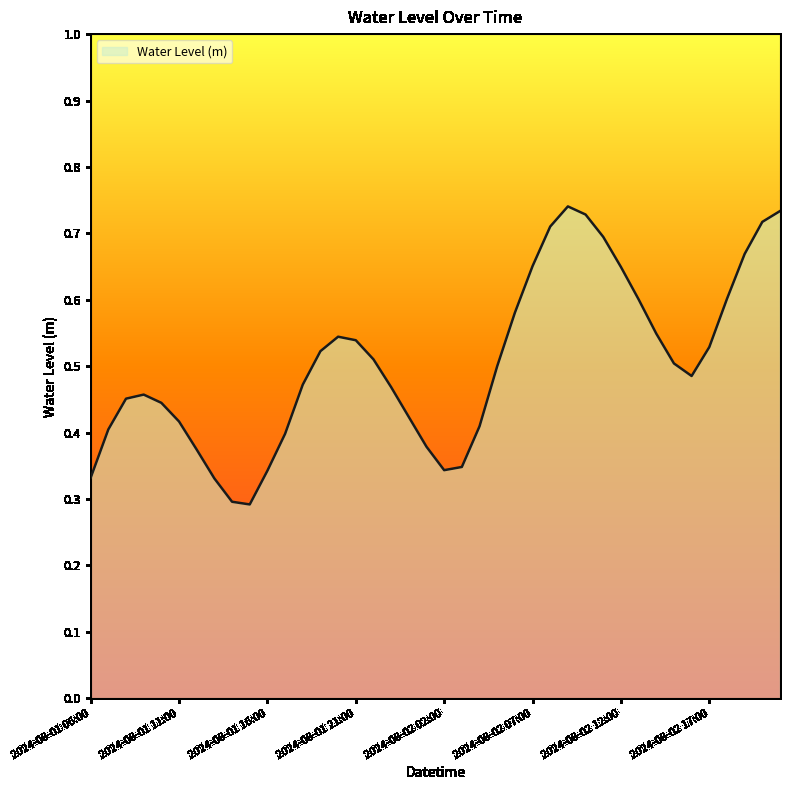

What position from the right is 2024-08-01 23:00?

23